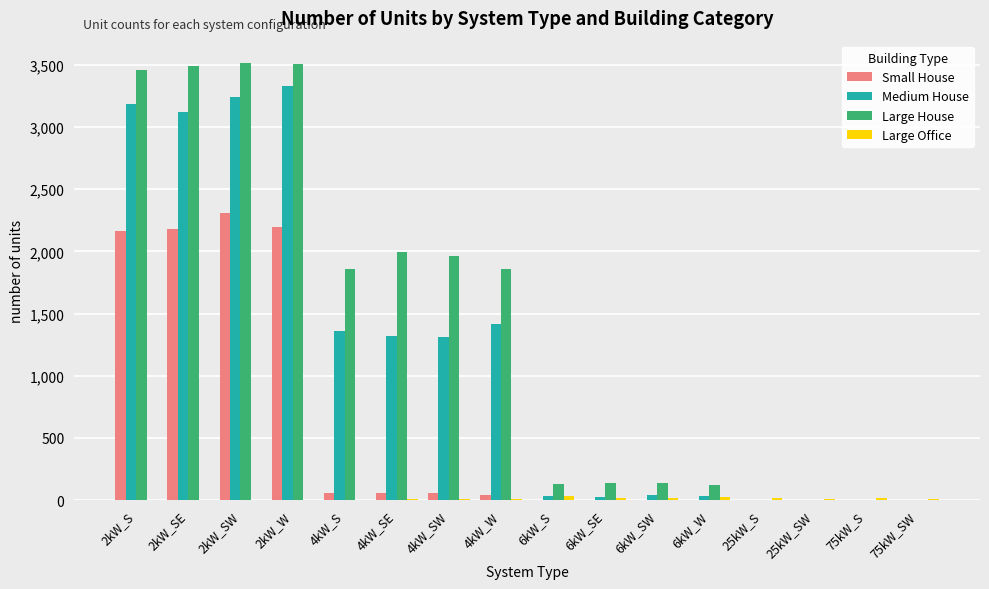

Is the value of Large House at 4kW_SE greater than the value of Small House at 2kW_S?

No